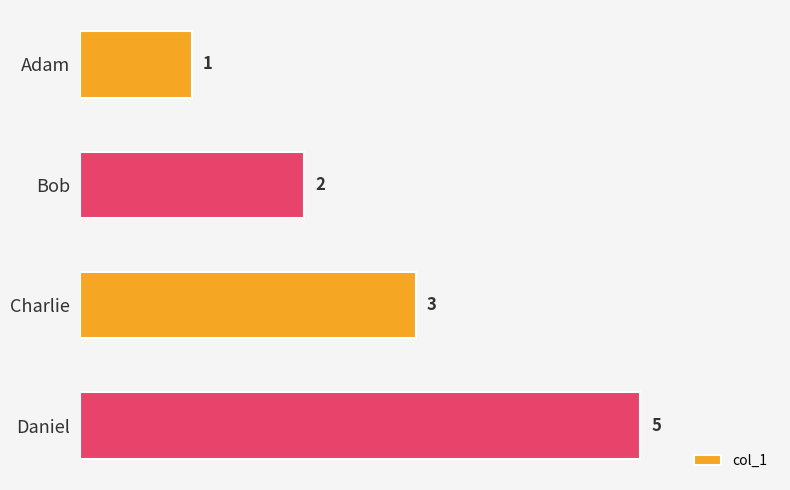

The chart shows a value of 1 at Adam. True or false?

True